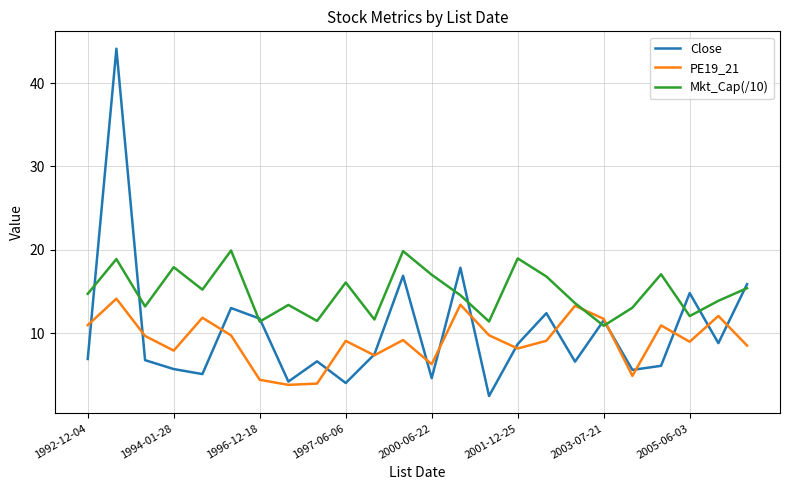

What are all the series names shown in the legend?

Close, PE19_21, Mkt_Cap(/10)